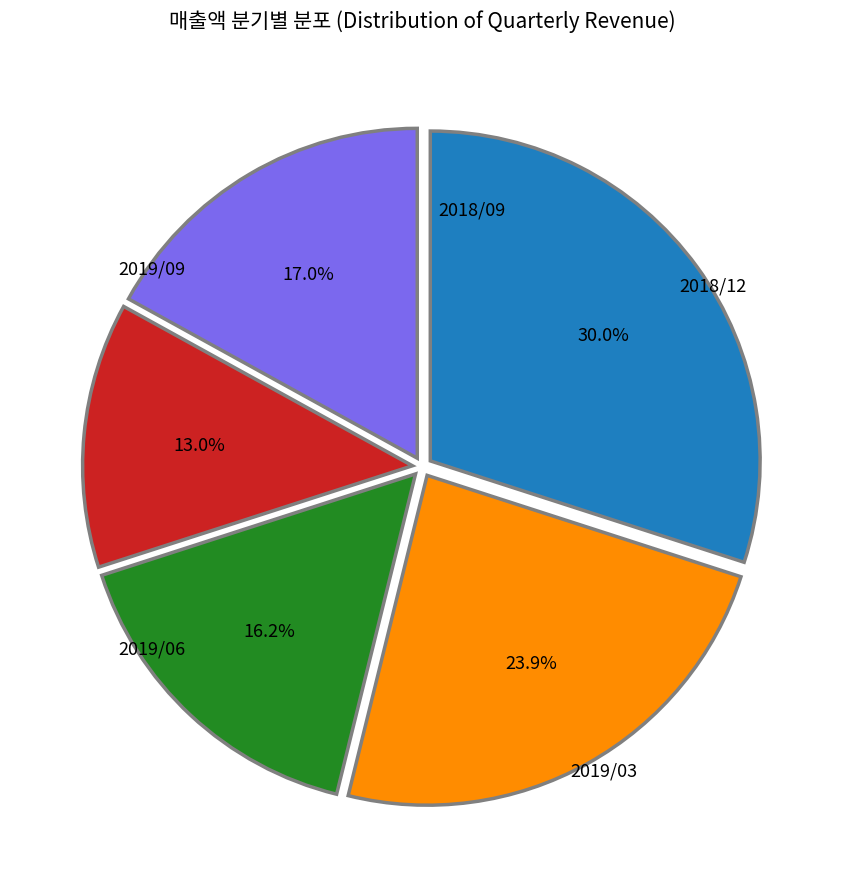

Count the number of slices in the pie.

5